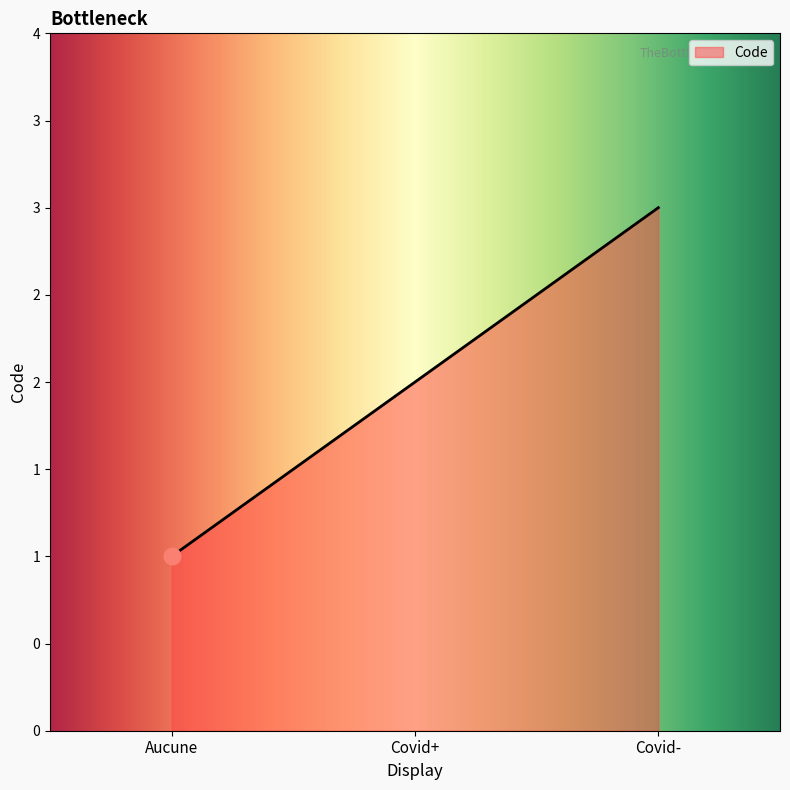

Does the chart have visible grid lines?

No